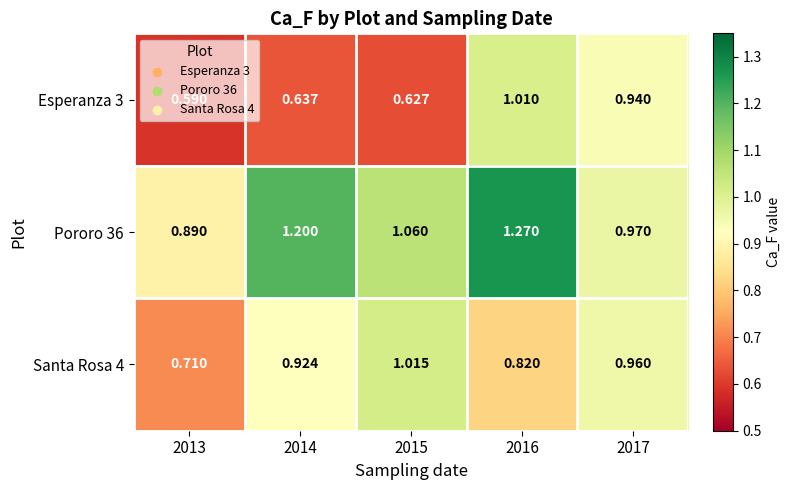

Is the value of Pororo 36 at 2017 greater than the value of Santa Rosa 4 at 2015?

No